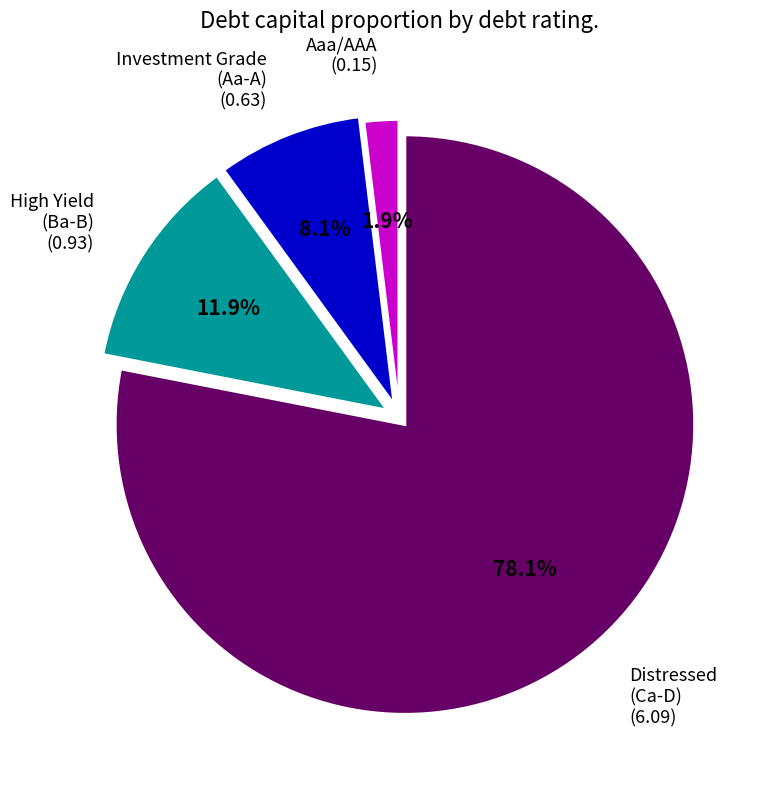

Is there a majority slice in this chart?

Yes